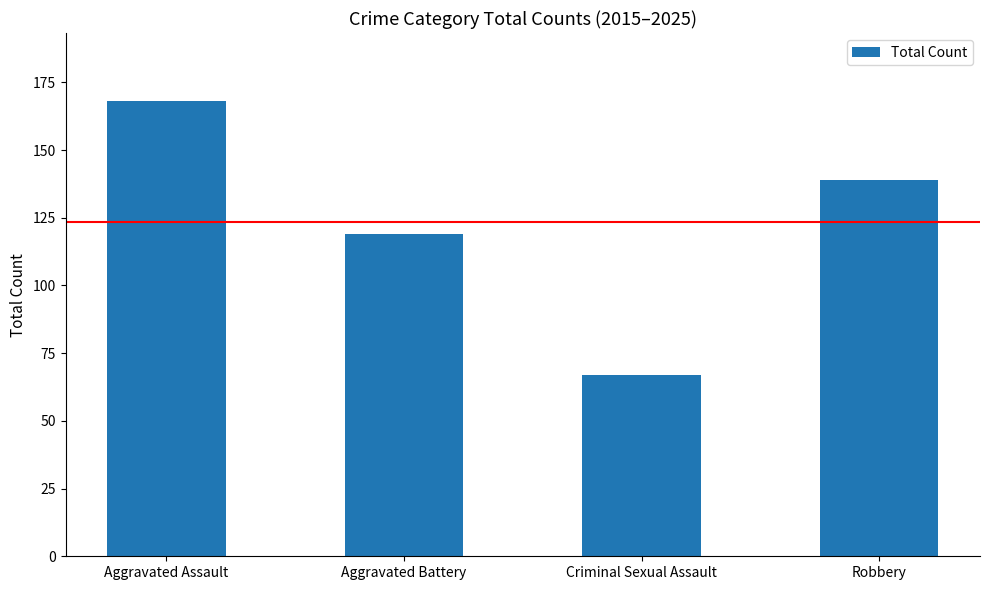

How many values are below 139?

2